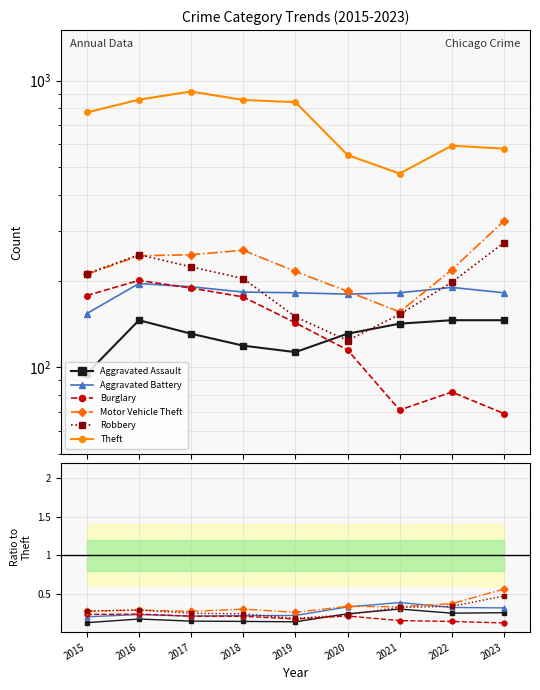

What is the value of the Motor Vehicle Theft point at the 5th from the left?

0.3